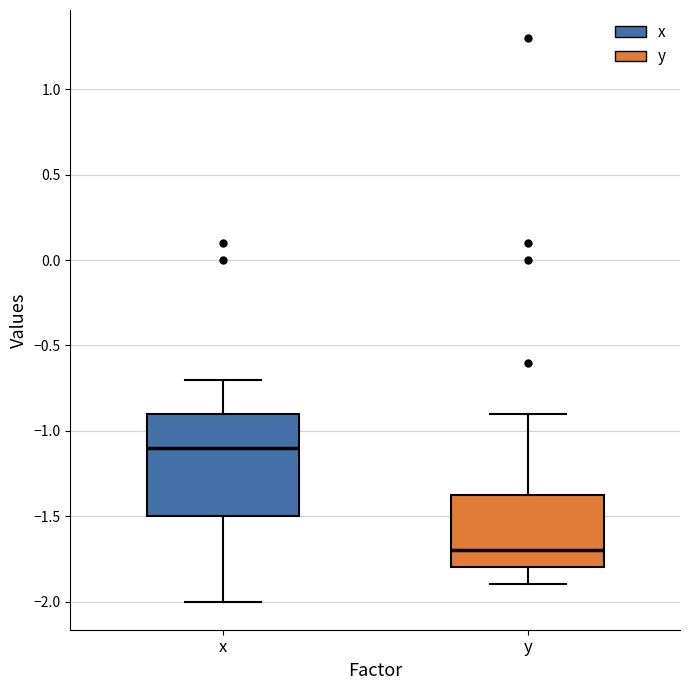

Reading left to right, transcribe this box plot: for each box, give where its median line is, the range the box spans, and where its two whiskers end, as read against the y-axis. The values are not printed on the chart, so give them approximately, as read against the axis.

x: median -1.10, box -1.50 to -0.90, whiskers -2.00 to -0.70
y: median -1.70, box -1.80 to -1.35, whiskers -1.90 to -0.90